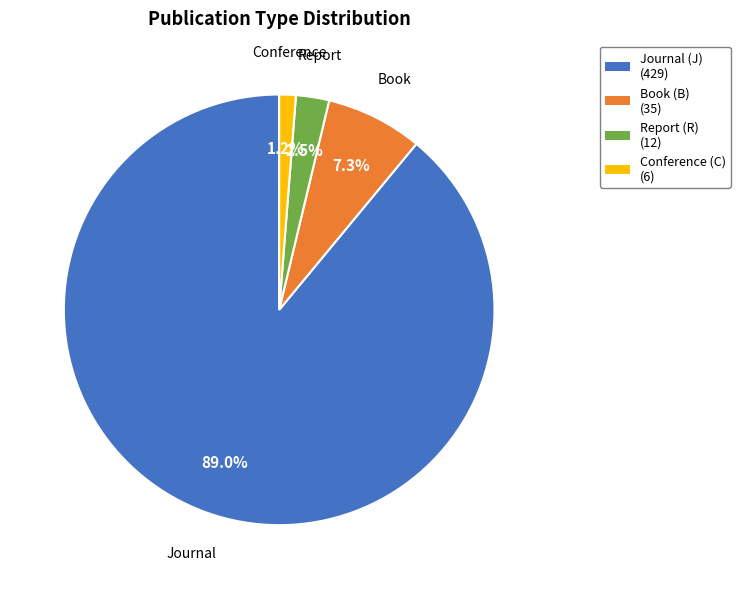

Does any single category account for the majority?

Yes